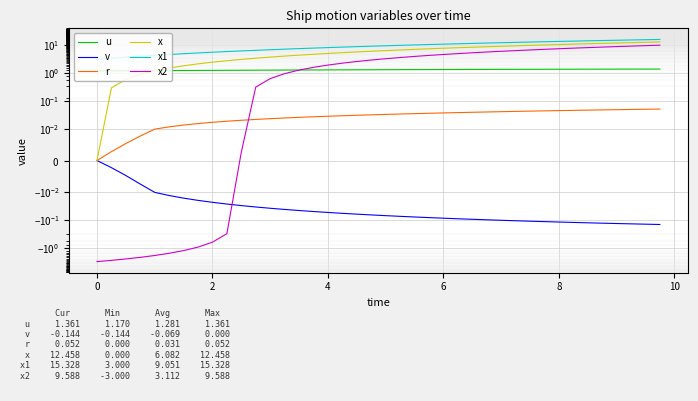

The v series shows -0.1 at 33. True or false?

False